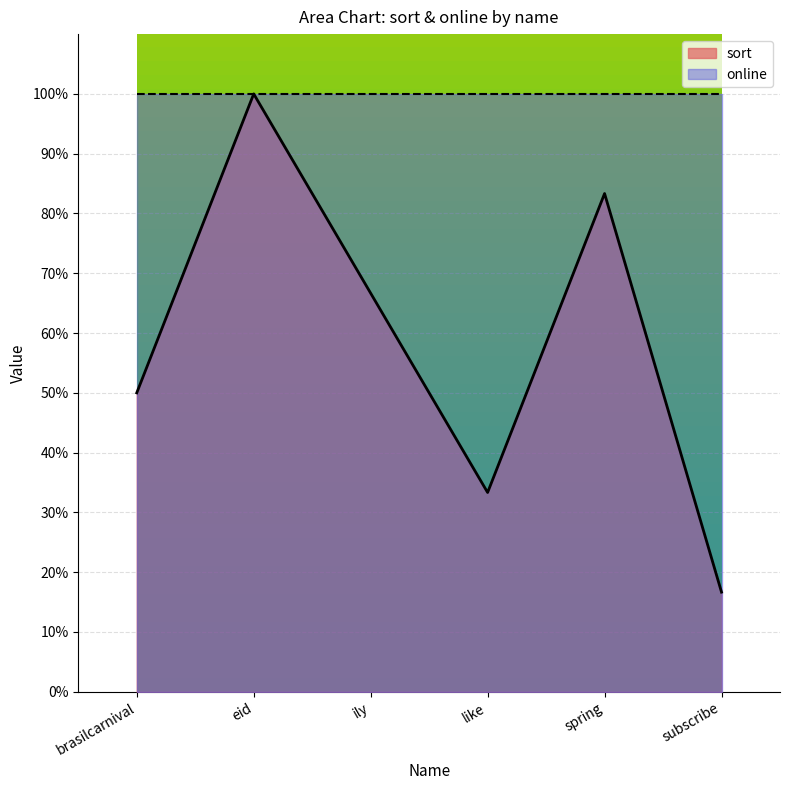

Reading right to left, what are all the values shown in this chart?

0.2	0.8	0.3	0.7	1.0	0.5